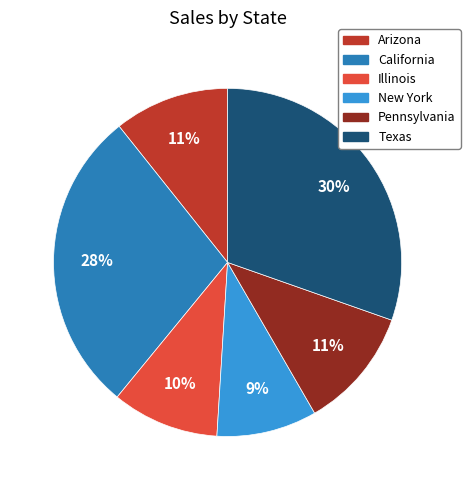

Which slice is the largest?

Texas